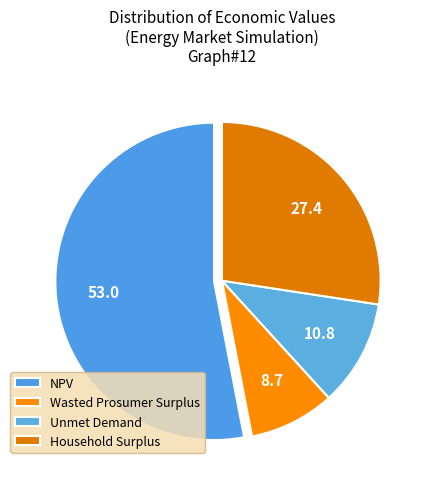

What percentage do Household Surplus and Wasted Prosumer Surplus together represent?

36.1%